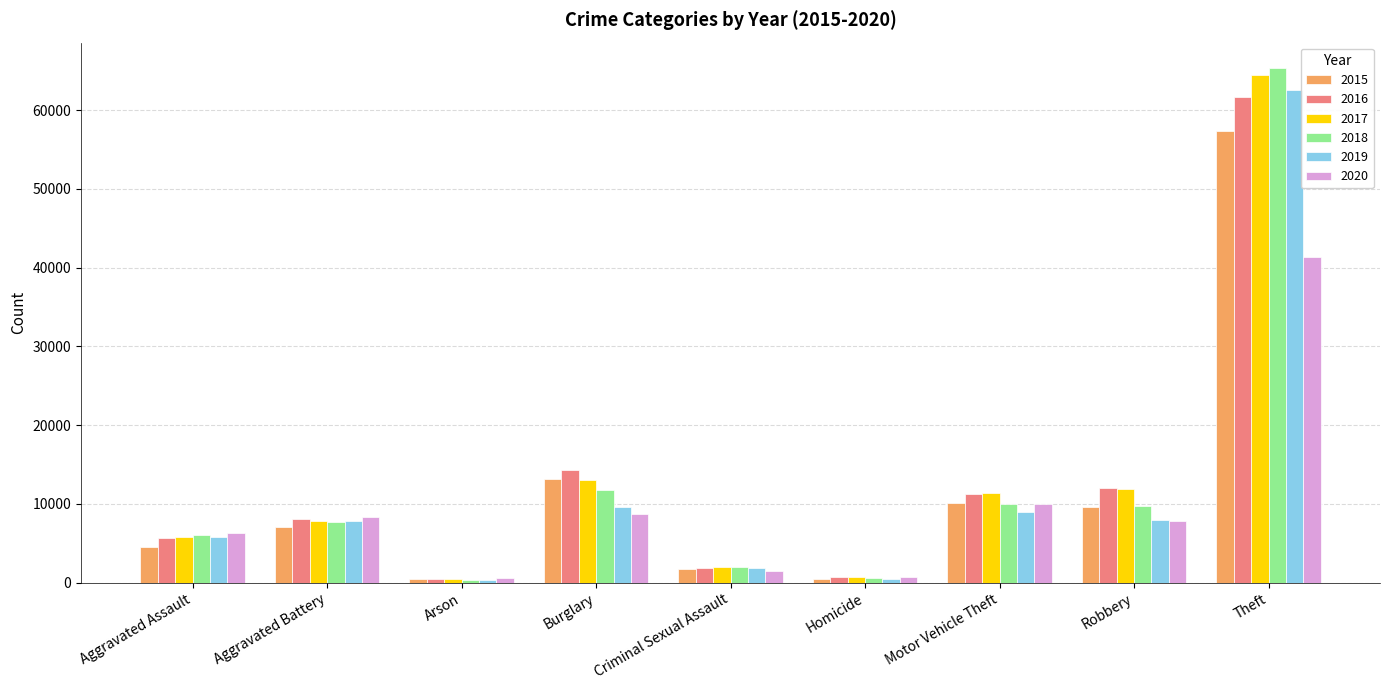

What is the greatest value displayed?

65290